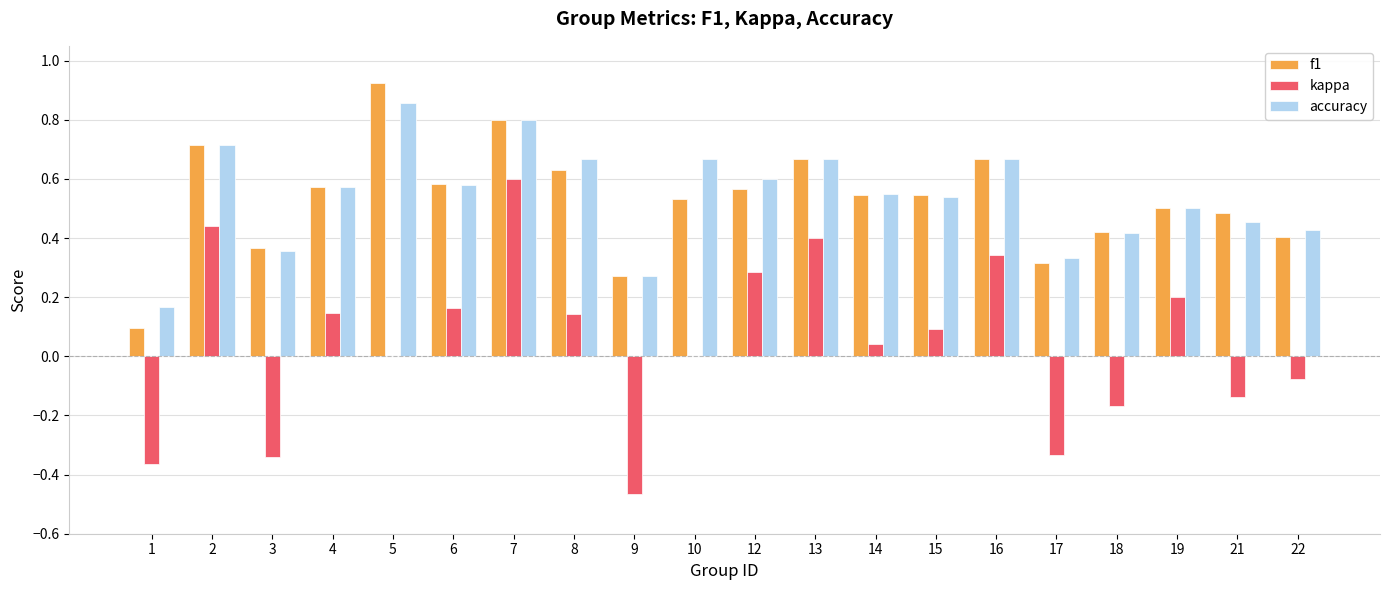

What is the sum of all accuracy values?

10.8